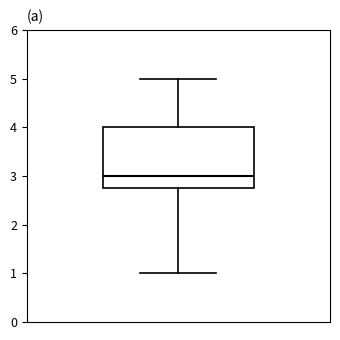

Read this box plot against the y-axis: the position of the median line, the range covered by the box, and the ends of both whiskers. The values are not printed on the chart, so give them approximately, as read against the axis.

median 3.0, box 2.8 to 4.0, whiskers 1.0 to 5.0